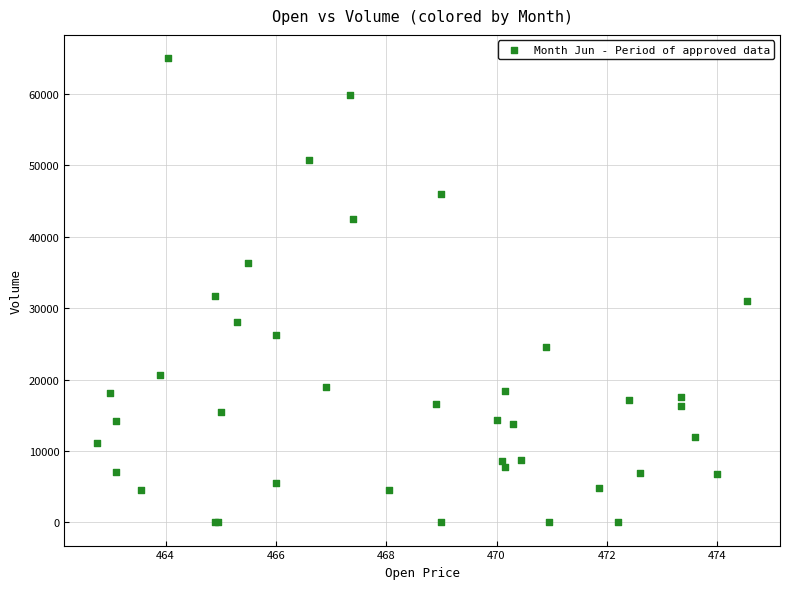

What Y value in the scatter plot is closest to 32509?

31737